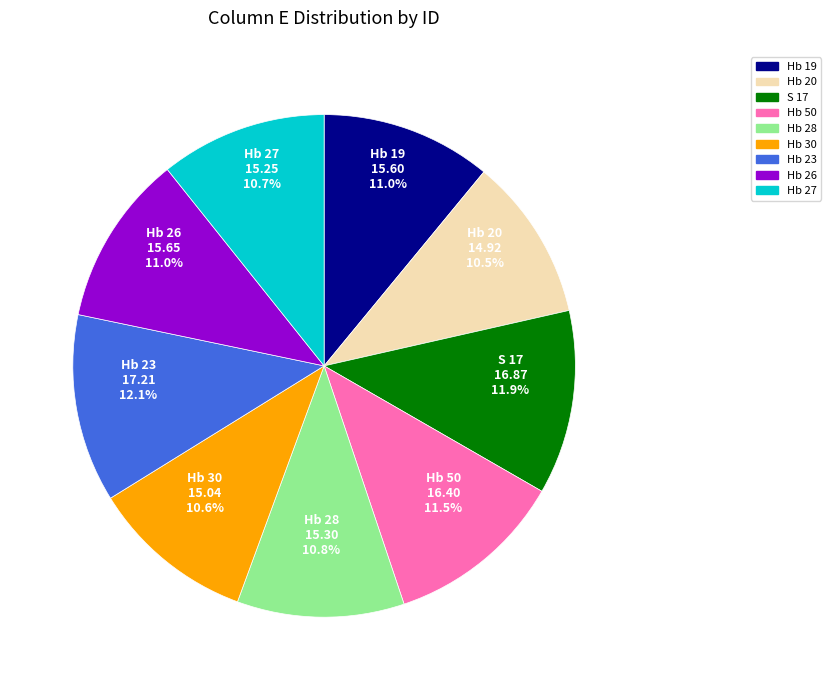

Count the number of slices in the pie.

9